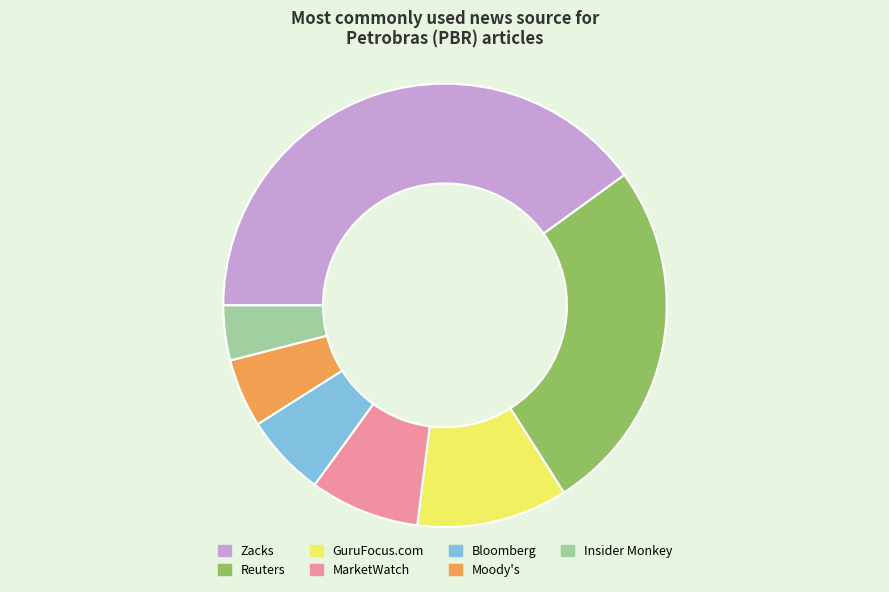

Does Insider Monkey represent more than half of the total?

No